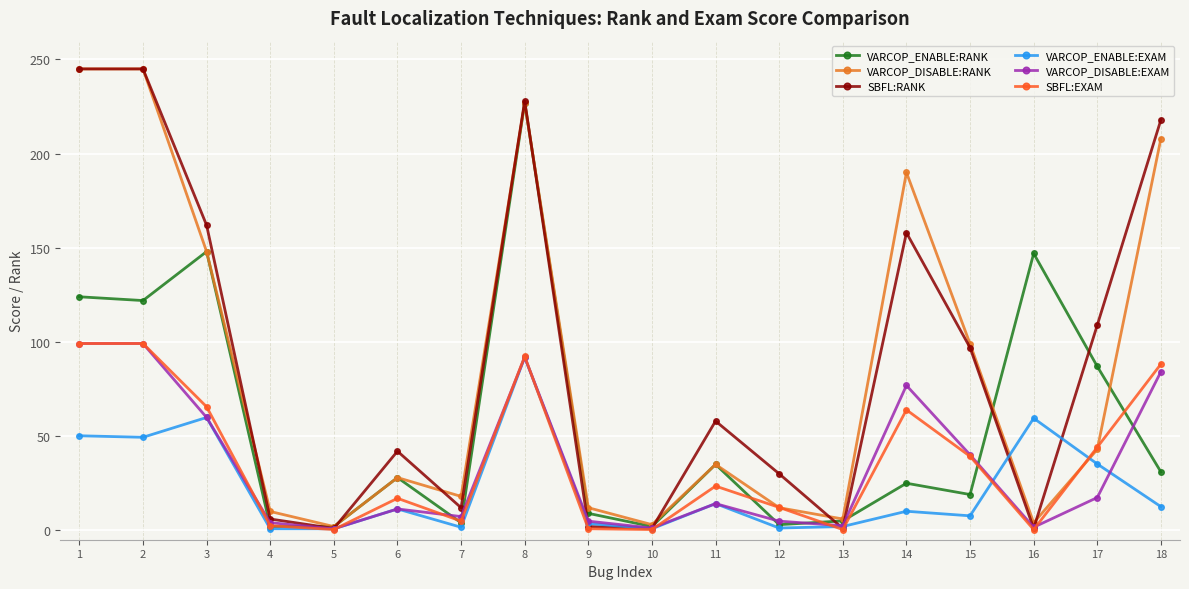

The VARCOP_DISABLE:RANK series shows 3.2 at 5. True or false?

False